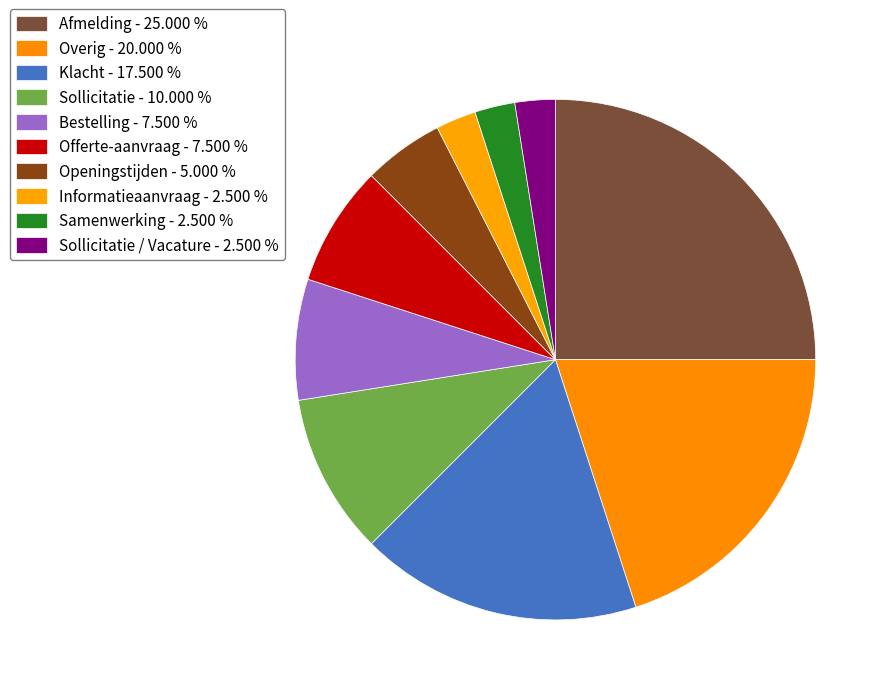

How many slices are in this pie chart?

10